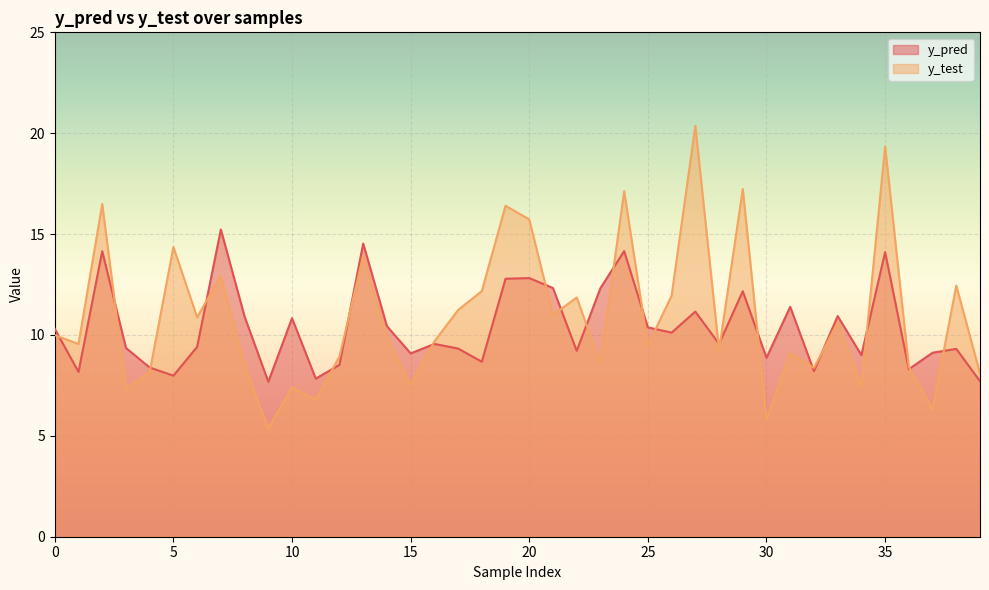

What is the average value of the y_test series?

10.9